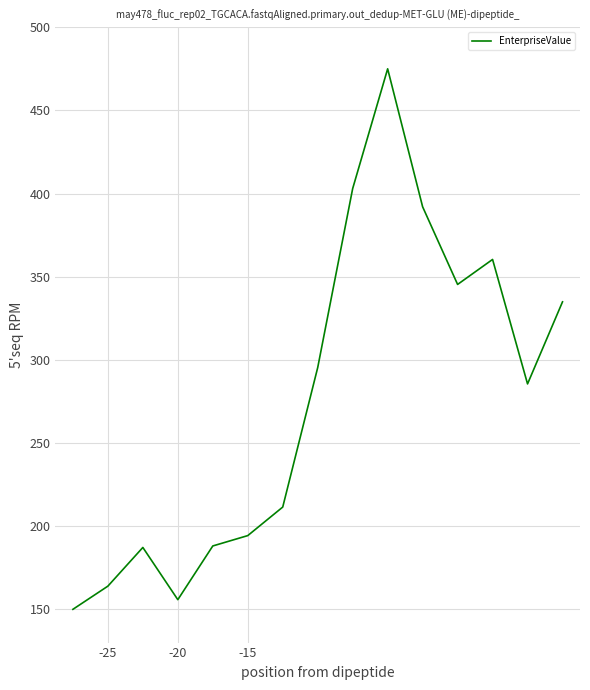

What is the greatest value displayed?

475.0